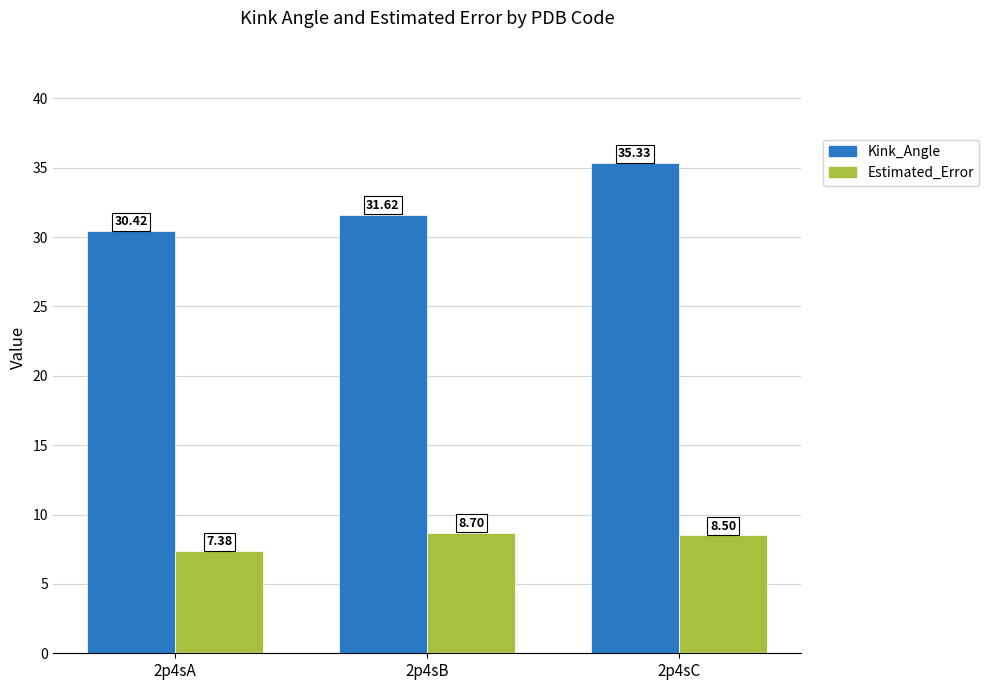

What is the highest value of the Estimated_Error series?

8.7